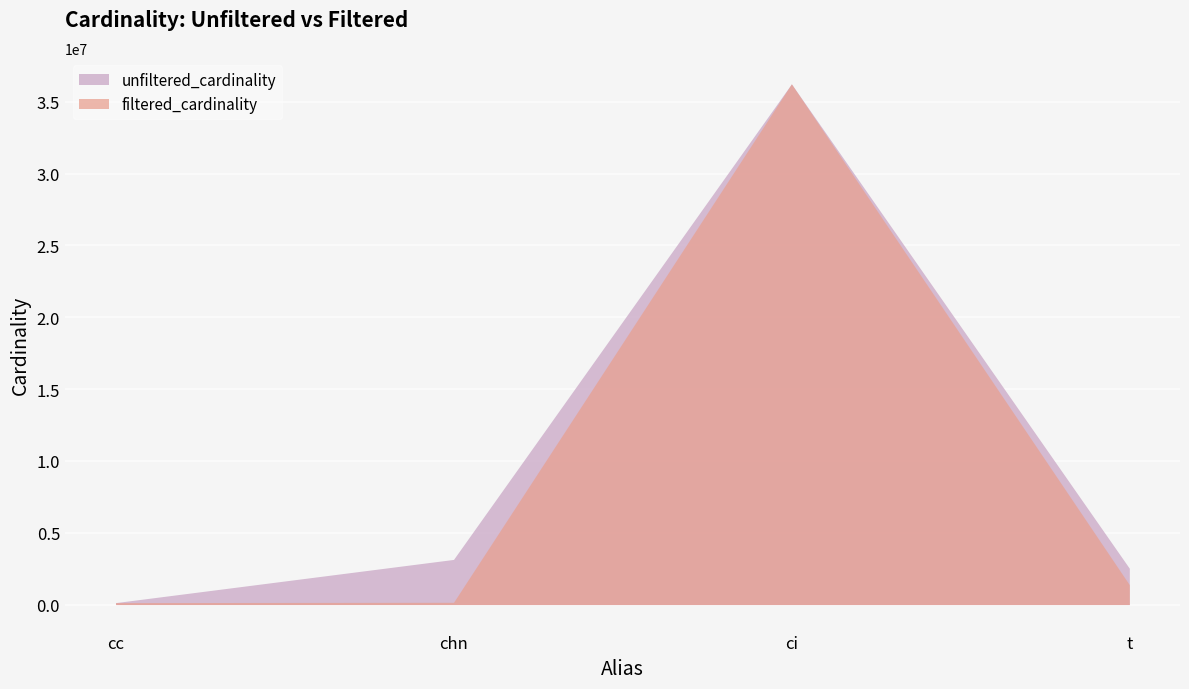

Rank the categories by unfiltered_cardinality value from lowest to highest.

cc, t, chn, ci